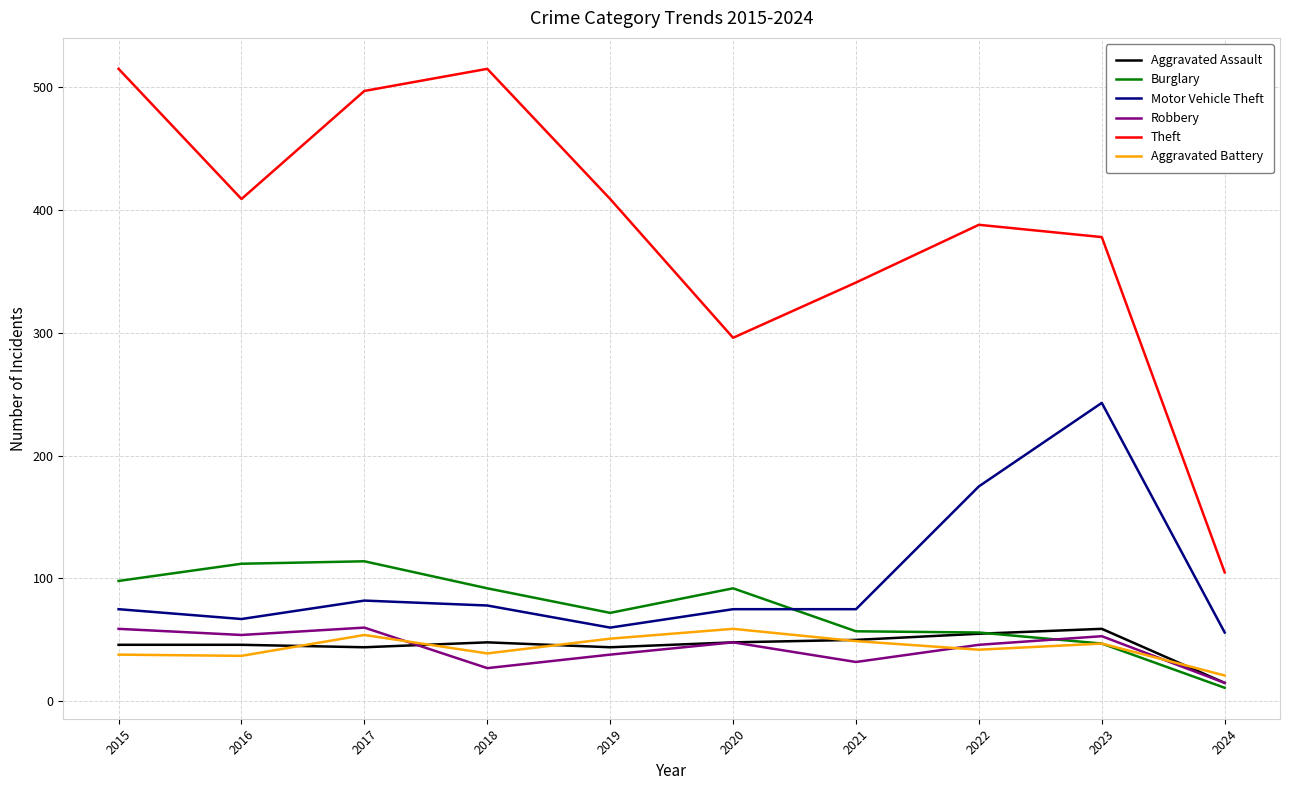

What is the difference between the second highest and minimum values in the Theft series?

410